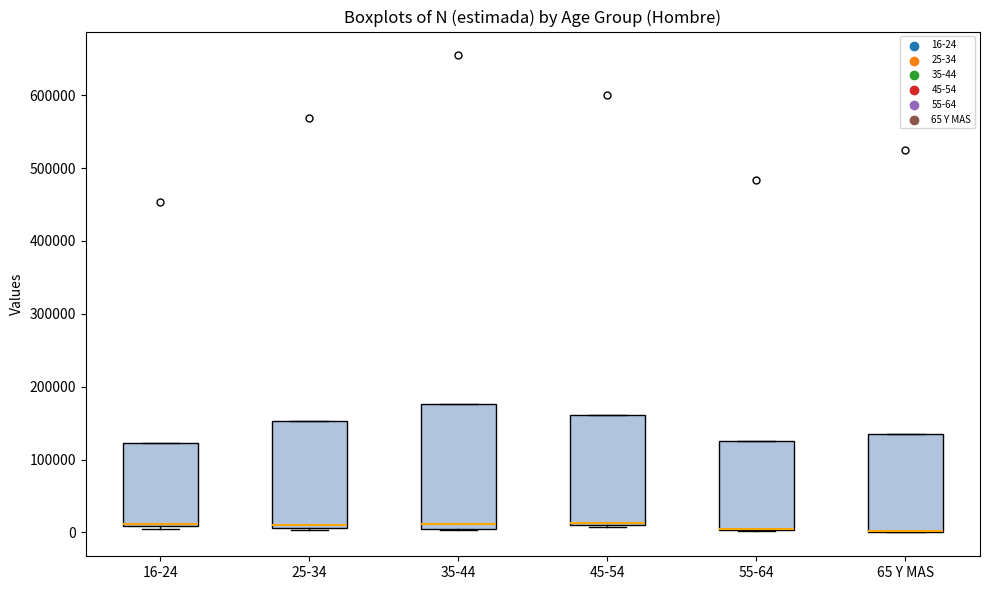

Reading left to right, transcribe this box plot: for each box, give where its median line is, the range the box spans, and where its two whiskers end, as read against the y-axis. The values are not printed on the chart, so give them approximately, as read against the axis.

16-24: median 10000 (drawn on the box's lower edge), box 10000 to 120000, whiskers 0 to 120000
25-34: median 10000 (just above the box's lower edge), box 10000 to 150000, whiskers 0 to 150000
35-44: median 10000 (just above the box's lower edge), box 10000 to 180000, whiskers 0 to 180000
45-54: median 10000 (drawn on the box's lower edge), box 10000 to 160000, whiskers 10000 to 160000
55-64: median 0 (drawn on the box's lower edge), box 0 to 120000, whiskers 0 to 120000
65 Y MAS: median 0 (drawn on the box's lower edge), box 0 to 130000, whiskers 0 to 130000